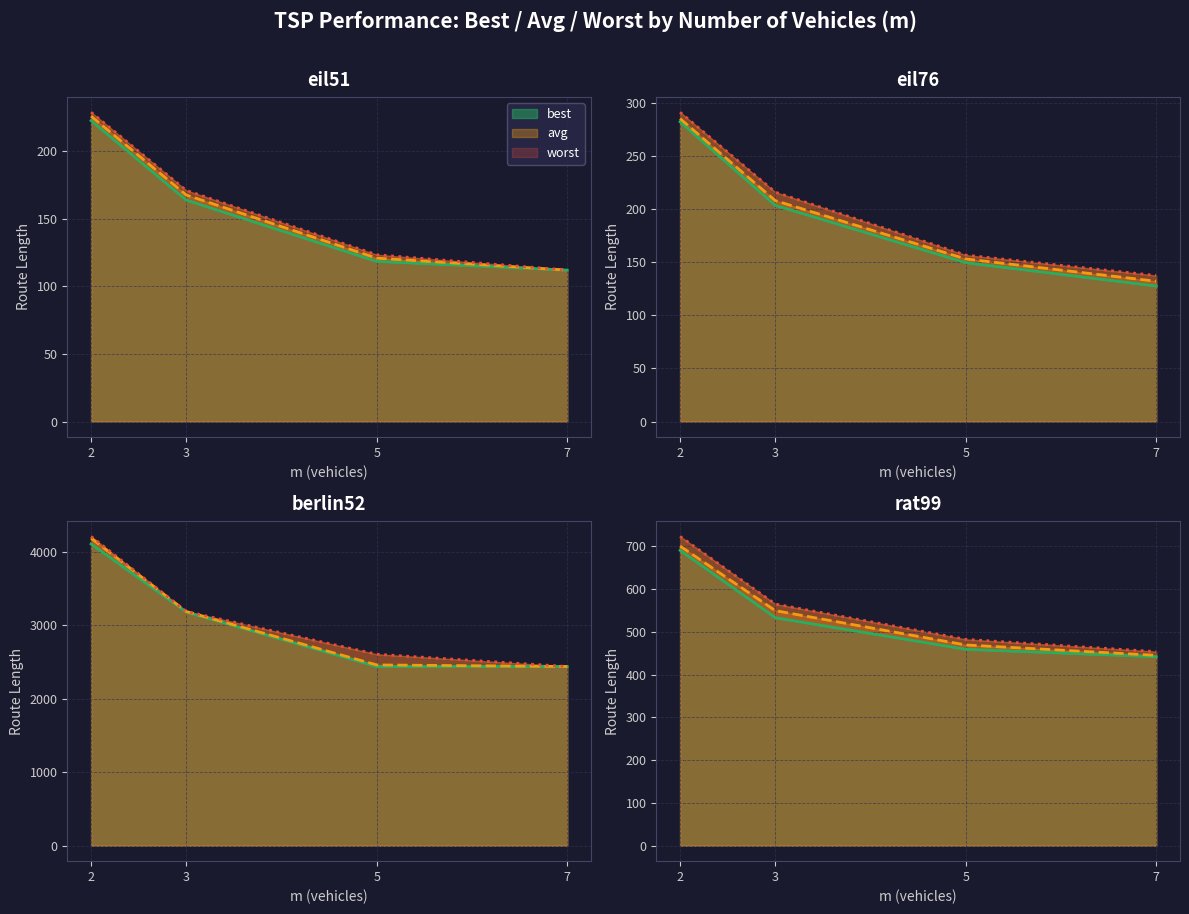

The value of best at 14 is 284.4. True or false?

False